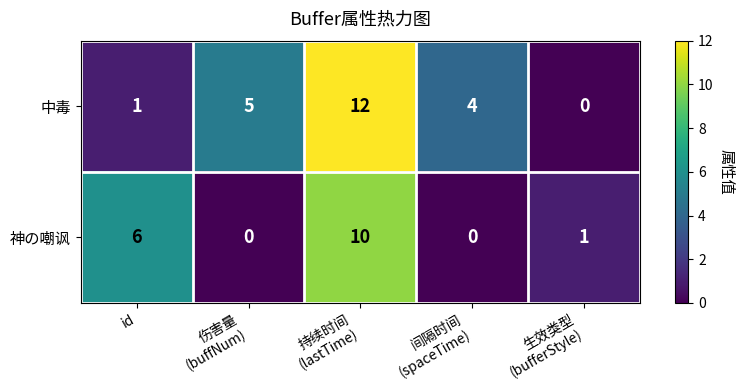

What is the maximum value shown in the chart?

12